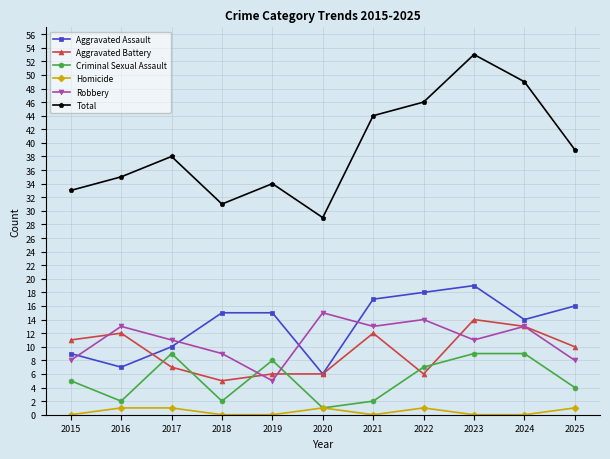

What value does the Robbery series have at 2024?

13